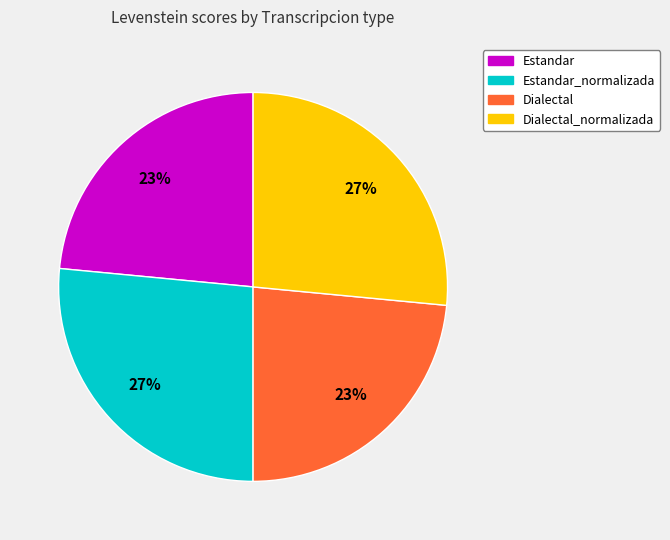

Is there a majority slice in this chart?

No